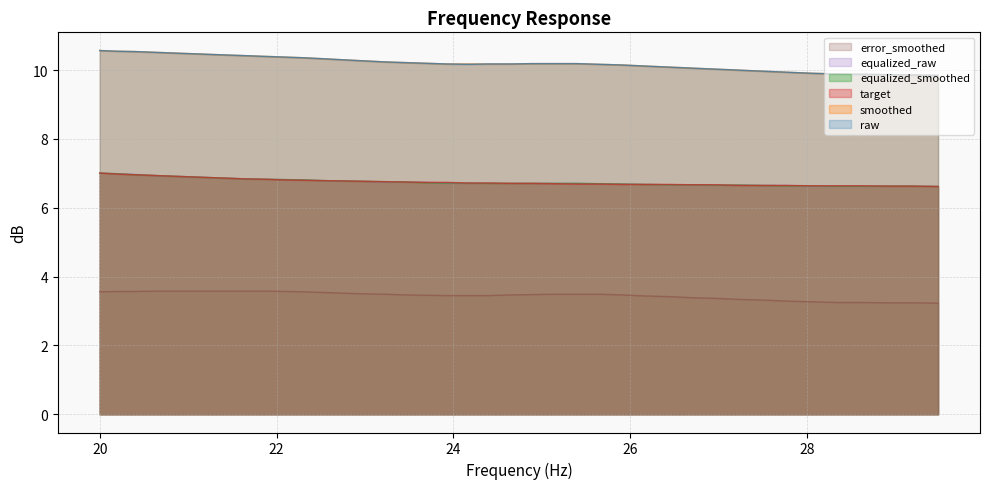

Reading left to right, transcribe all the data shown in this chart.

raw: 10.6	10.6	10.5	10.5	10.5	10.5	10.5	10.4	10.4	10.4	10.4	10.4	10.3	10.3	10.3	10.2	10.2	10.2	10.2	10.2	10.2	10.2	10.2	10.2	10.2	10.2	10.2	10.1	10.1	10.1	10.0	10.0	10.0	9.9	9.9	9.9	9.9	9.9	9.9	9.8
smoothed: 10.6	10.6	10.5	10.5	10.5	10.5	10.5	10.4	10.4	10.4	10.4	10.4	10.3	10.3	10.3	10.2	10.2	10.2	10.2	10.2	10.2	10.2	10.2	10.2	10.2	10.2	10.2	10.1	10.1	10.1	10.0	10.0	10.0	9.9	9.9	9.9	9.9	9.9	9.9	9.8
equalized_smoothed: 7.0	7.0	7.0	6.9	6.9	6.9	6.9	6.9	6.8	6.8	6.8	6.8	6.8	6.8	6.8	6.8	6.8	6.7	6.7	6.7	6.7	6.7	6.7	6.7	6.7	6.7	6.7	6.7	6.7	6.7	6.7	6.7	6.7	6.6	6.6	6.6	6.6	6.6	6.6	6.6
target: 7.0	7.0	7.0	6.9	6.9	6.9	6.9	6.9	6.8	6.8	6.8	6.8	6.8	6.8	6.8	6.8	6.8	6.7	6.7	6.7	6.7	6.7	6.7	6.7	6.7	6.7	6.7	6.7	6.7	6.7	6.7	6.7	6.7	6.7	6.6	6.6	6.6	6.6	6.6	6.6
equalized_raw: 7.0	7.0	7.0	6.9	6.9	6.9	6.9	6.9	6.8	6.8	6.8	6.8	6.8	6.8	6.8	6.8	6.8	6.7	6.7	6.7	6.7	6.7	6.7	6.7	6.7	6.7	6.7	6.7	6.7	6.7	6.7	6.7	6.7	6.7	6.6	6.6	6.6	6.6	6.6	6.6
error_smoothed: 3.6	3.6	3.6	3.6	3.6	3.6	3.6	3.6	3.6	3.6	3.6	3.6	3.5	3.5	3.5	3.5	3.5	3.5	3.5	3.5	3.5	3.5	3.5	3.5	3.5	3.5	3.5	3.4	3.4	3.4	3.4	3.3	3.3	3.3	3.3	3.2	3.2	3.2	3.2	3.2